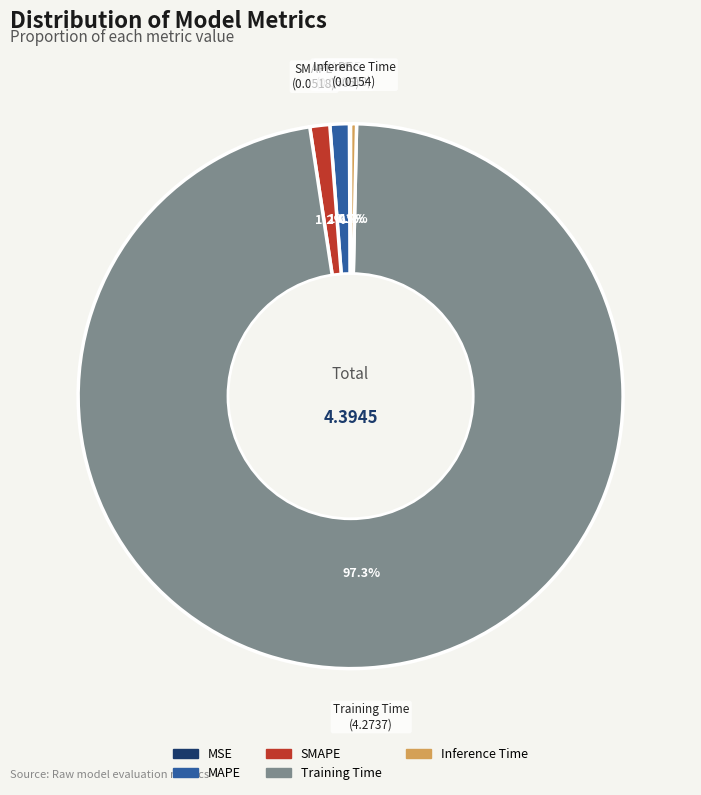

Do SMAPE and Training Time together represent more than half of the pie?

Yes